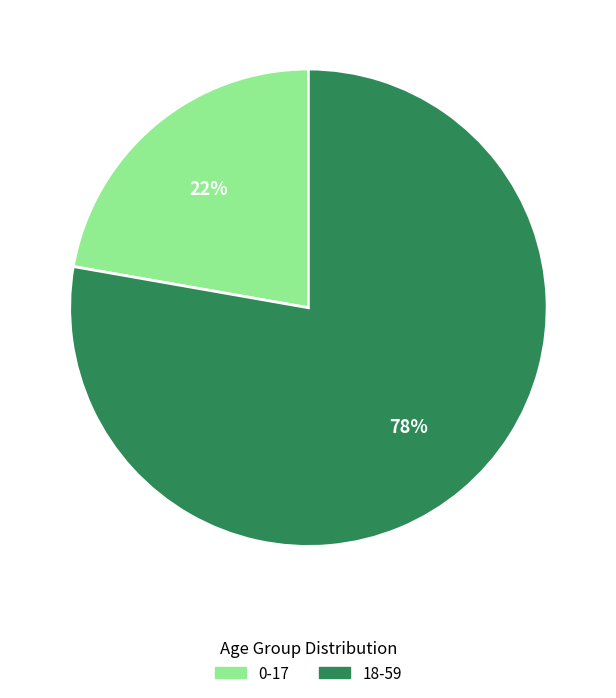

What is the largest slice in the pie chart?

18-59